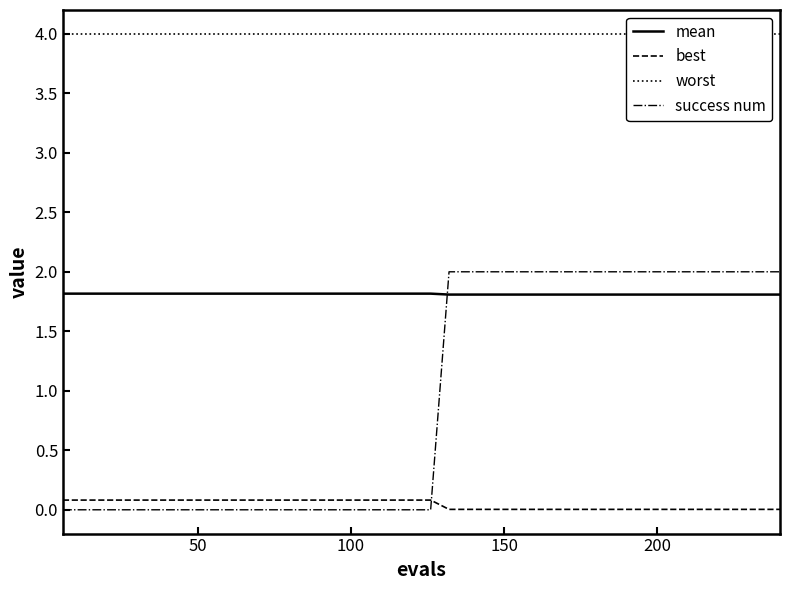

True or false: best and mean intersect in this chart.

False